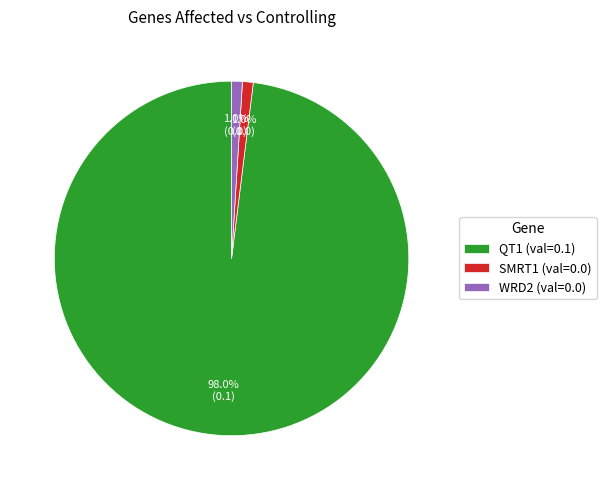

What is the largest slice in the pie chart?

QT1